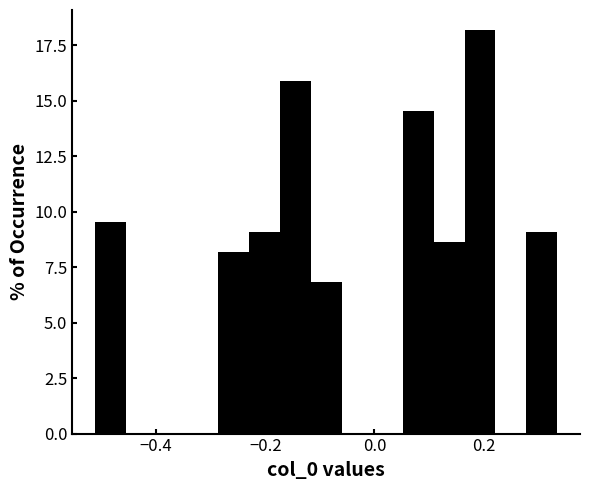

Read against the x-axis, roughly where is the centre of the tallest bar?

0.20